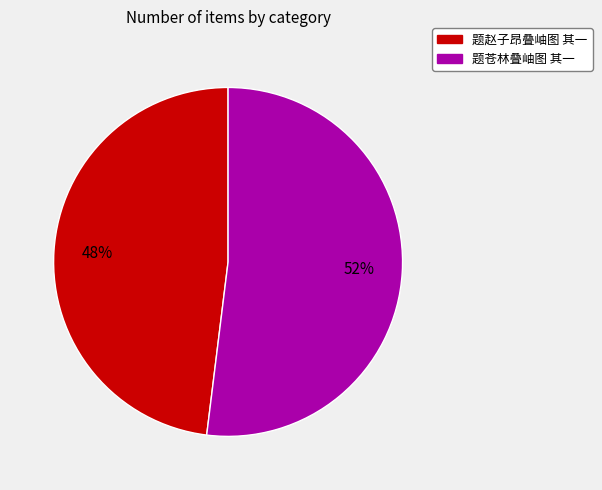

Is the sum of 题赵子昂叠岫图 其一 and 题苍林叠岫图 其一 greater than half?

Yes